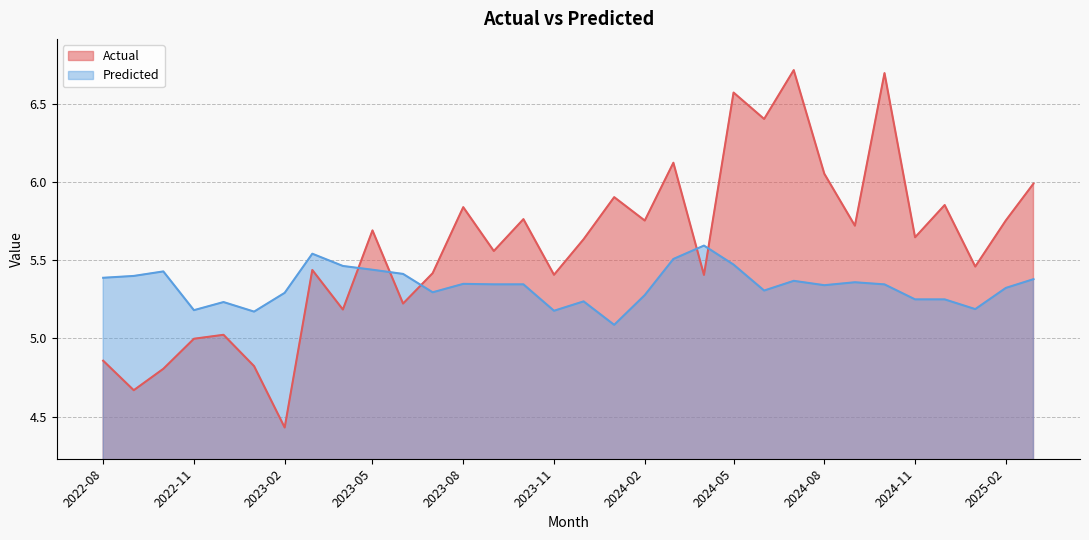

At which category does the chart reach its peak across all series?

2024-07-01